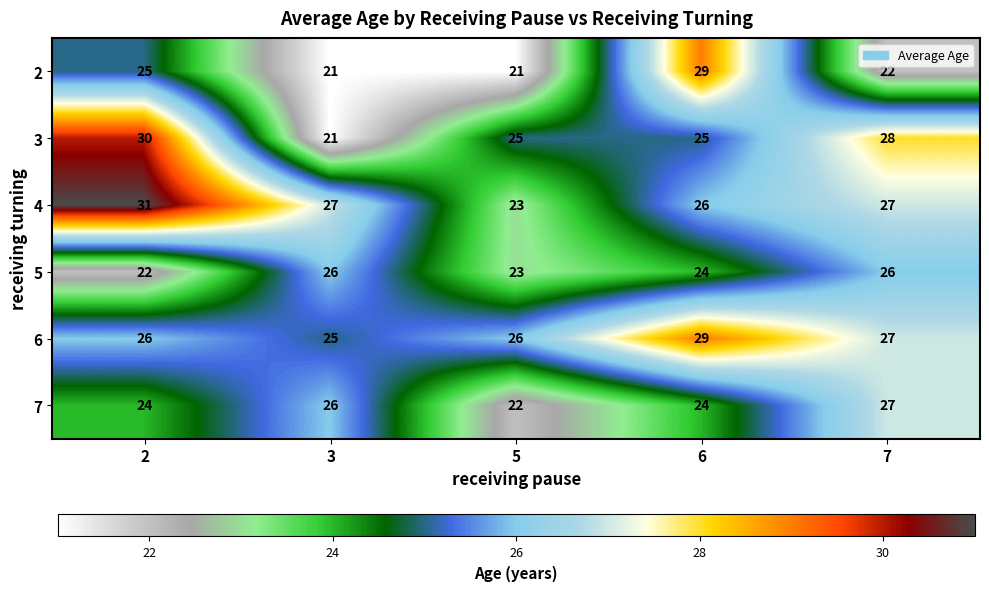

What is the average value of the 2 series?

24